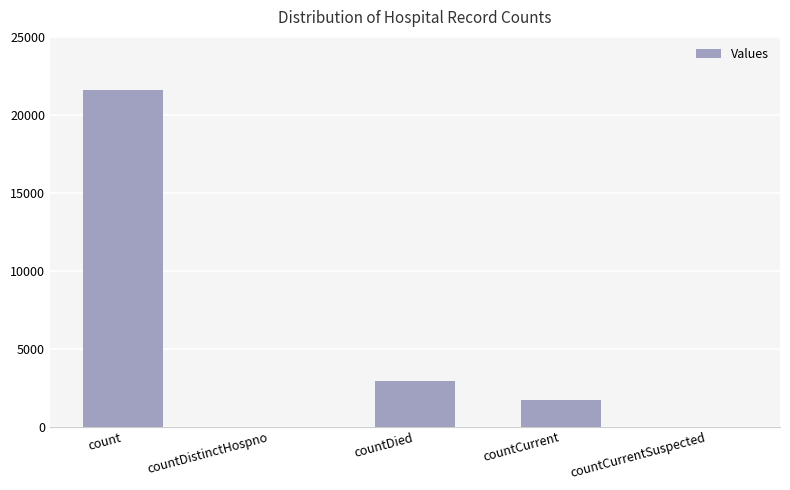

Is it true that the value at countCurrentSuspected is -8704?

False